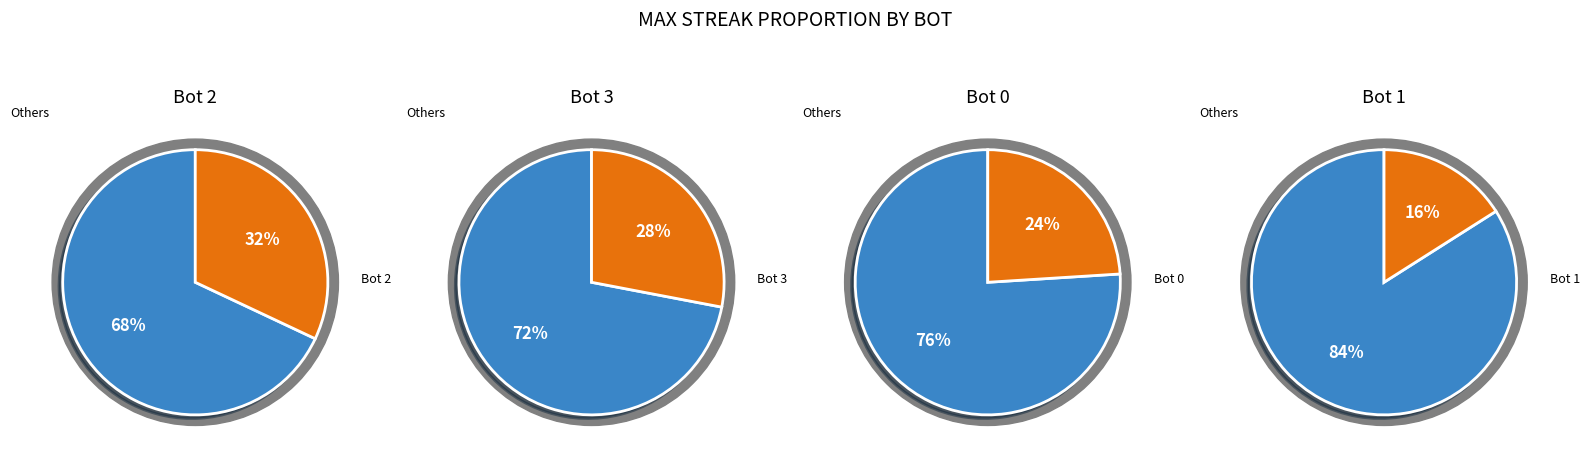

Combined, do 1 and 2 account for over 50%?

No